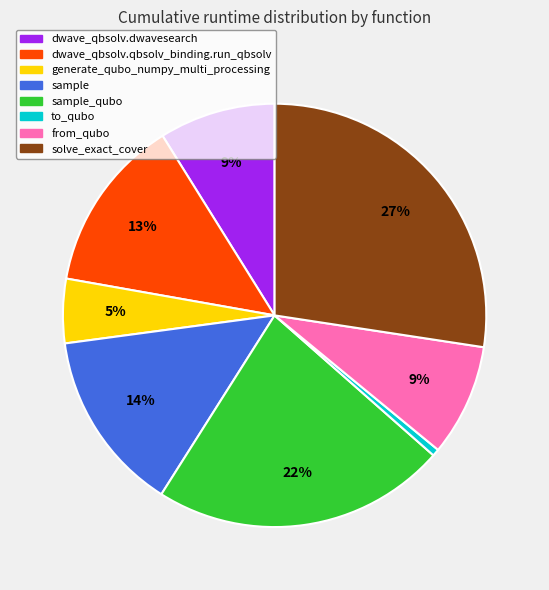

Is it true that to_qubo is 11% of the pie?

False